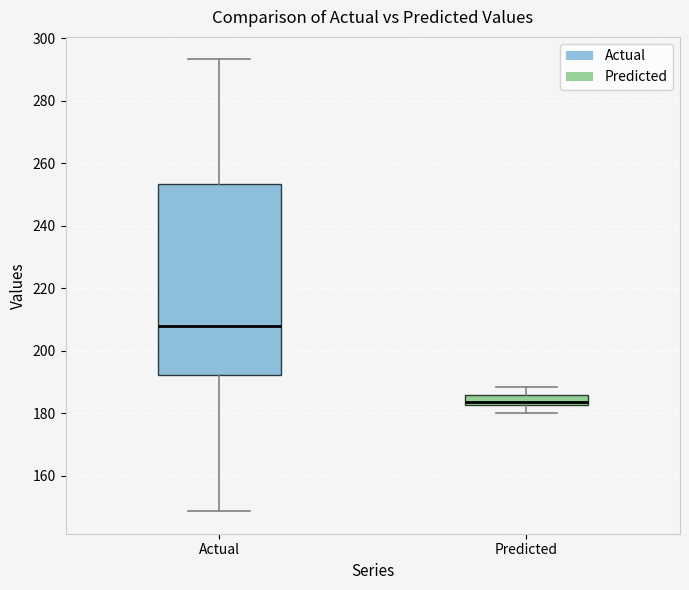

Where does the upper whisker of the box for Predicted end on the y-axis? The values are not printed on the chart, so give them approximately, as read against the axis.

188